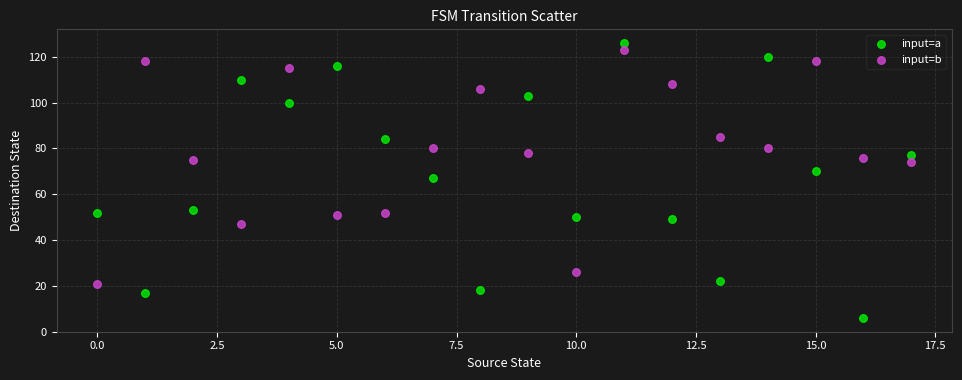

Which series contains the lowest Y value?

input=a